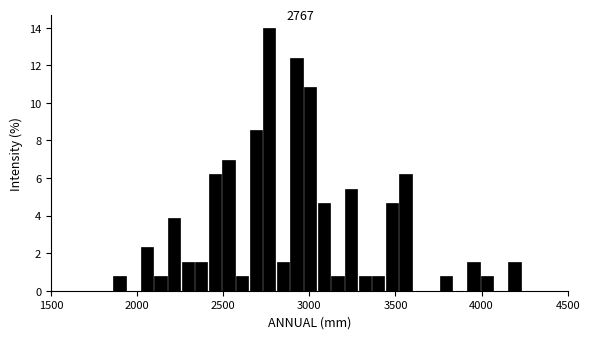

Around what value on the x-axis is the tallest bar? Give the approximate position of its centre, as read against the axis.

2750